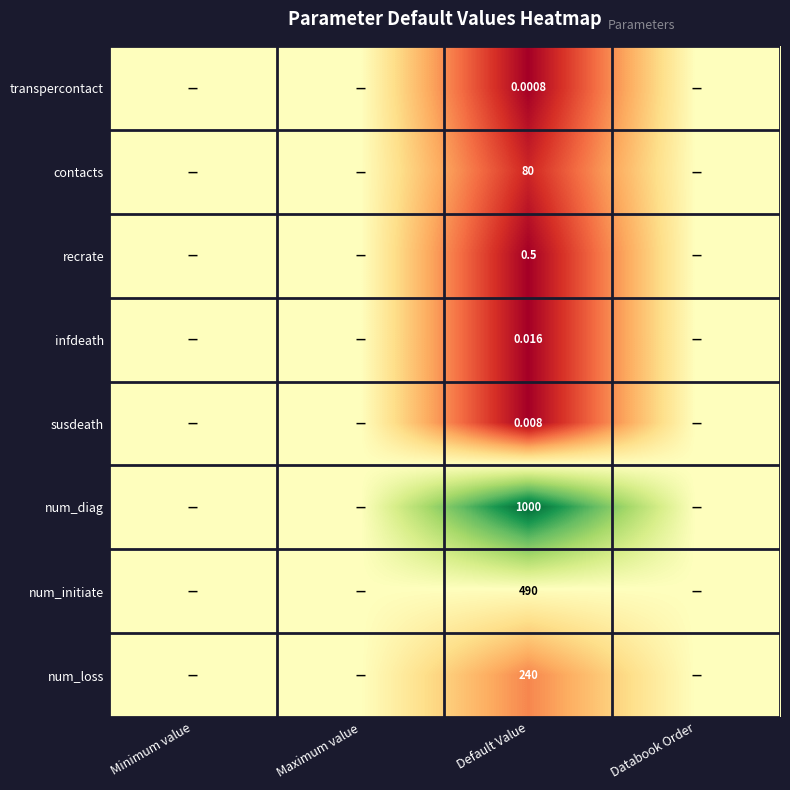

True or false: num_initiate has a value of 0.3 at Default Value.

False